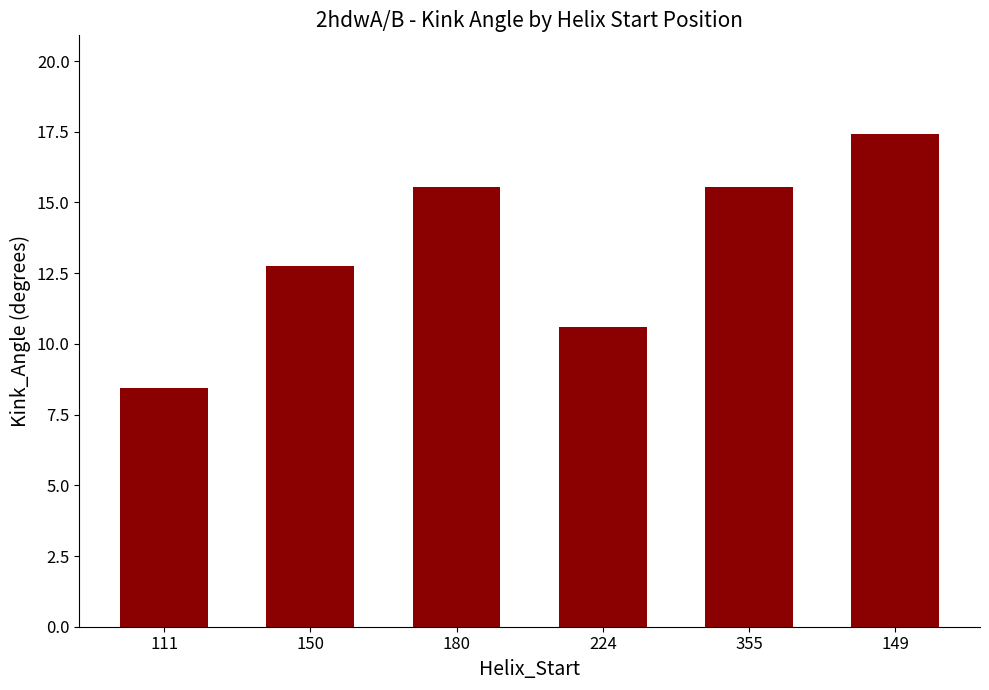

The value at 224 is 10.6. True or false?

True